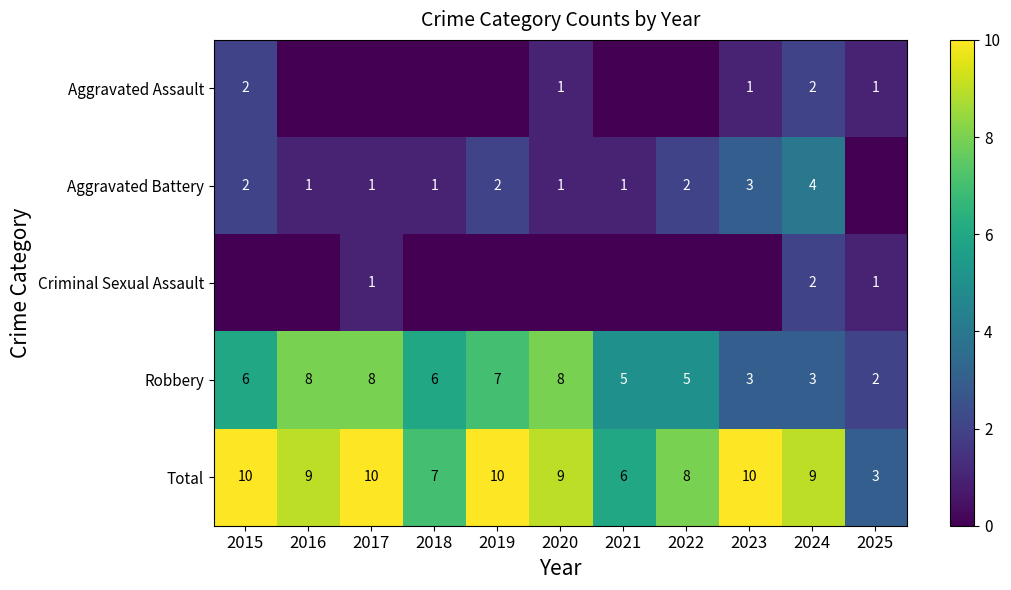

True or false: Criminal Sexual Assault has a value of 2 at 2024.

True